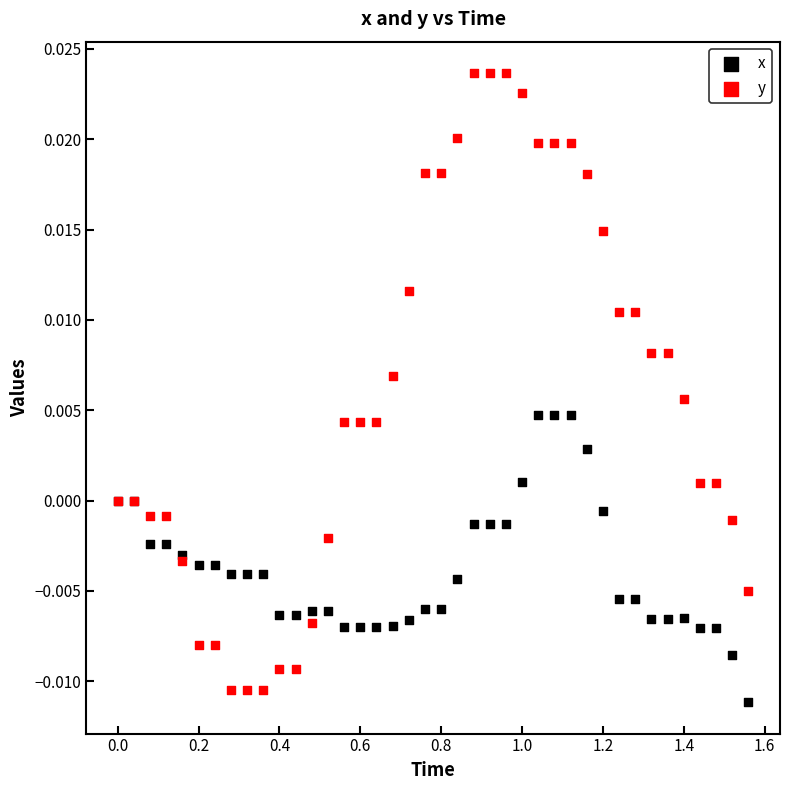

What is the X range (max minus min) for the scatter plot?

1.6